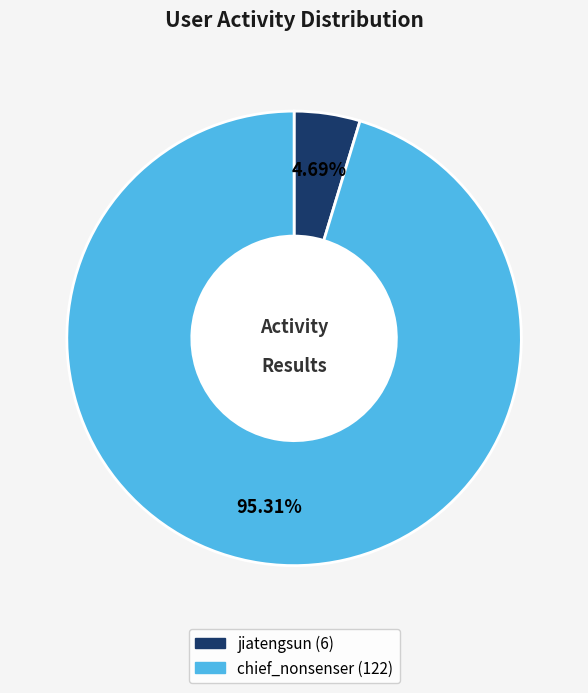

To the nearest percent, what is the difference between the jiatengsun and chief_nonsenser slice percentages?

91%